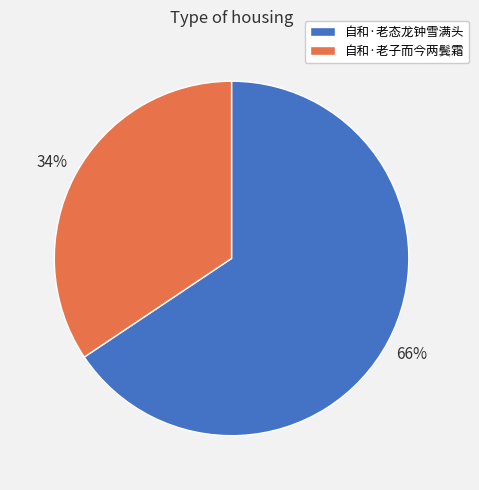

Is it true that 自和·老态龙钟雪满头 is 66% of the pie?

True